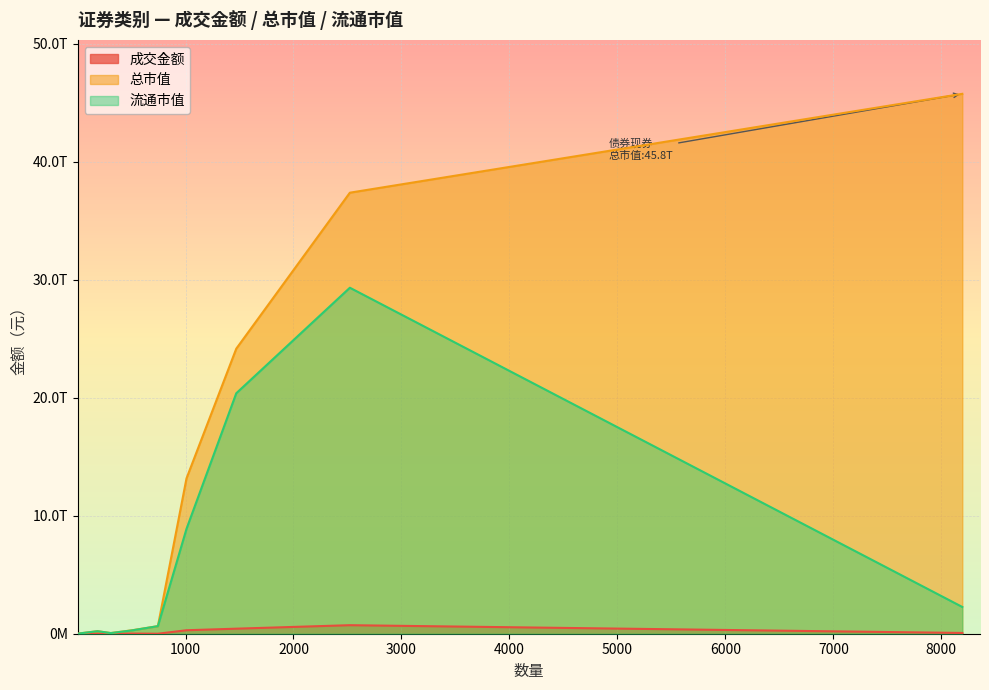

What are all the series names shown in the legend?

成交金额, 总市值, 流通市值